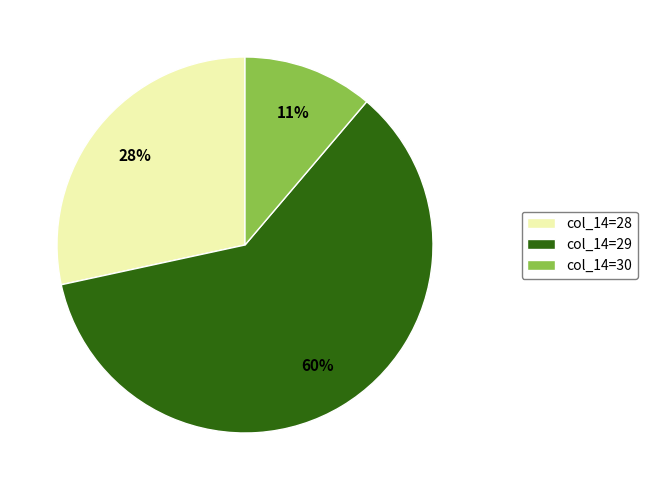

How many segments does this pie chart have?

3